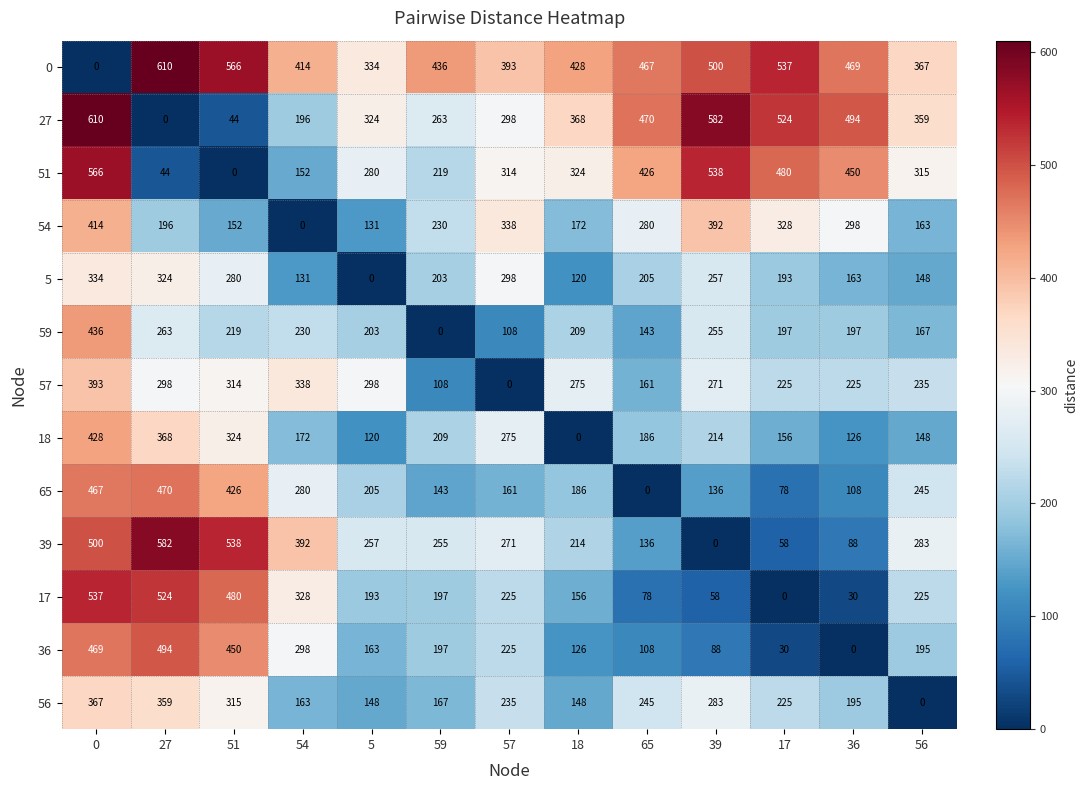

Which category has the lowest value in the 51 series?

51